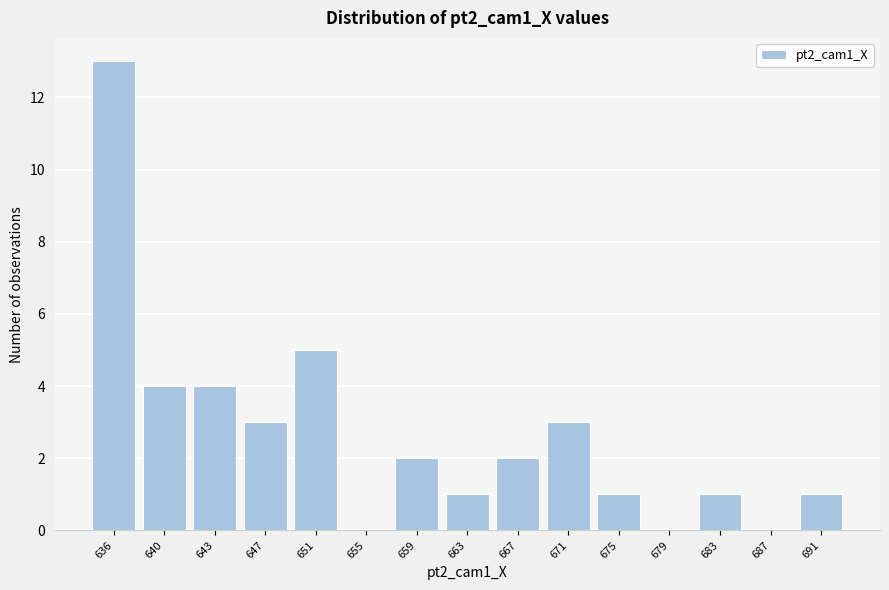

Reading right to left, transcribe all the data shown in this chart.

691=1	687=0	683=1	679=0	675=1	671=3	667=2	663=1	659=2	655=0	651=5	647=3	643=4	640=4	636=13